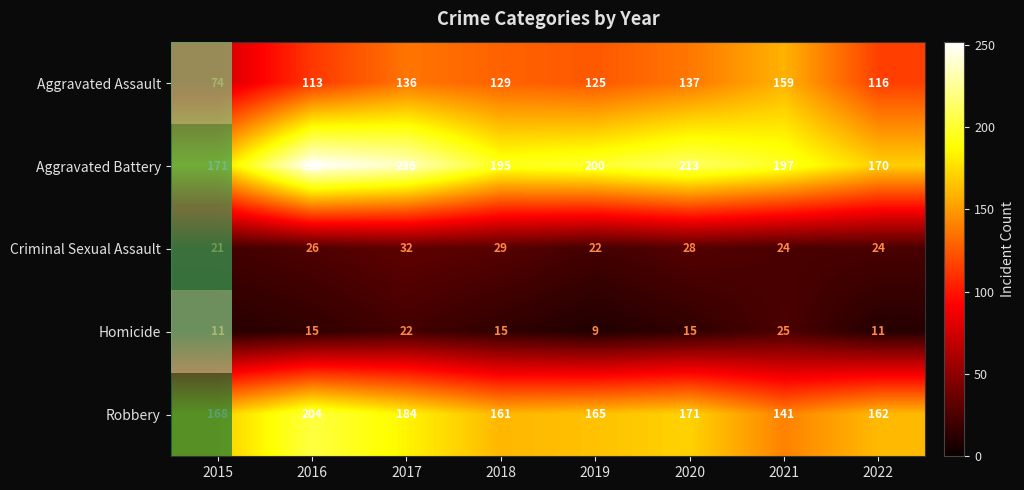

What is the greatest value displayed?

252